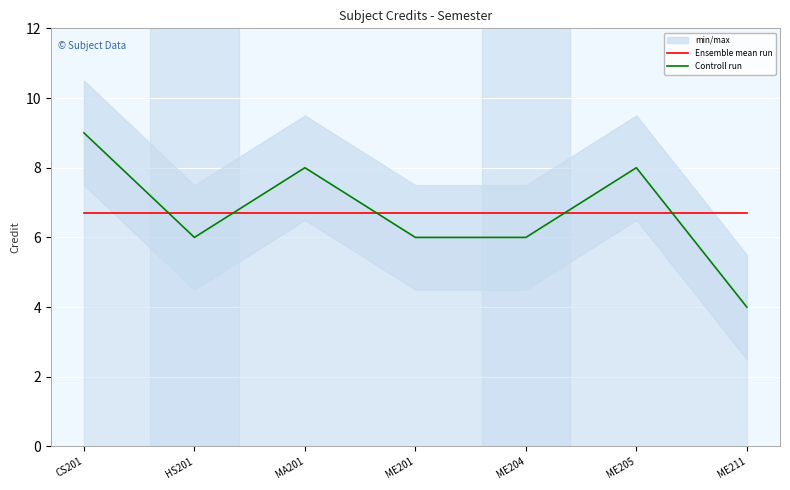

Reading left to right, list all the values displayed in this chart.

Ensemble mean run: 6.7	6.7	6.7	6.7	6.7	6.7	6.7
Controll run: 9.0	6.0	8.0	6.0	6.0	8.0	4.0